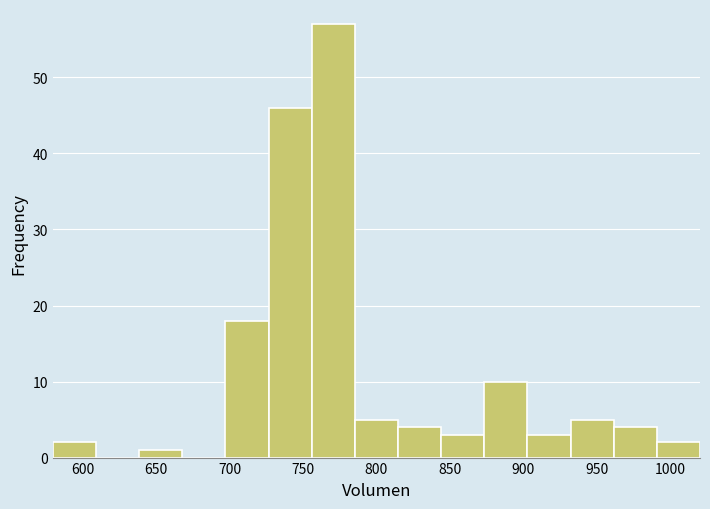

How tall is the bar that spans 815 to 845 on the x-axis? Neither the bar edges nor the heights are printed on the chart, so give them approximately, as read against the axes.

4